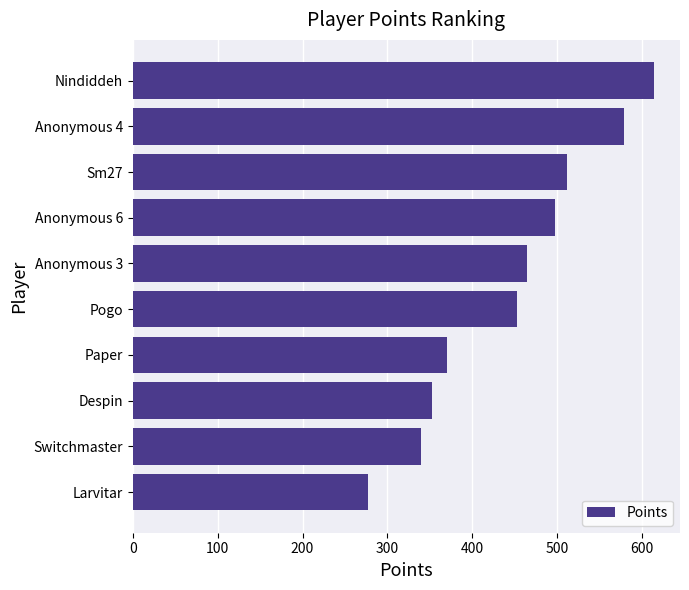

What is the approximate value at Paper, to the nearest 5?

370